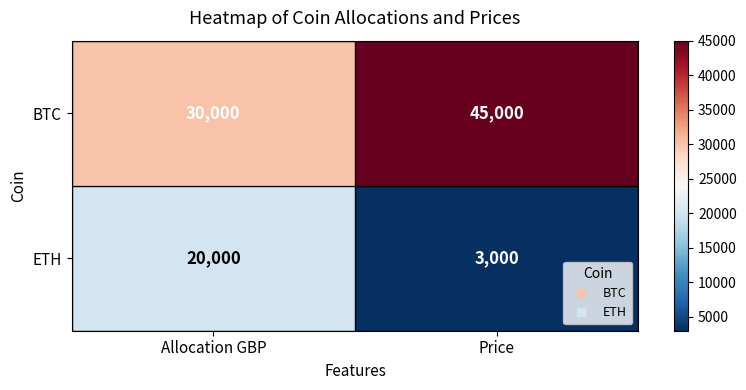

At which label is BTC closest to 37500?

Allocation GBP